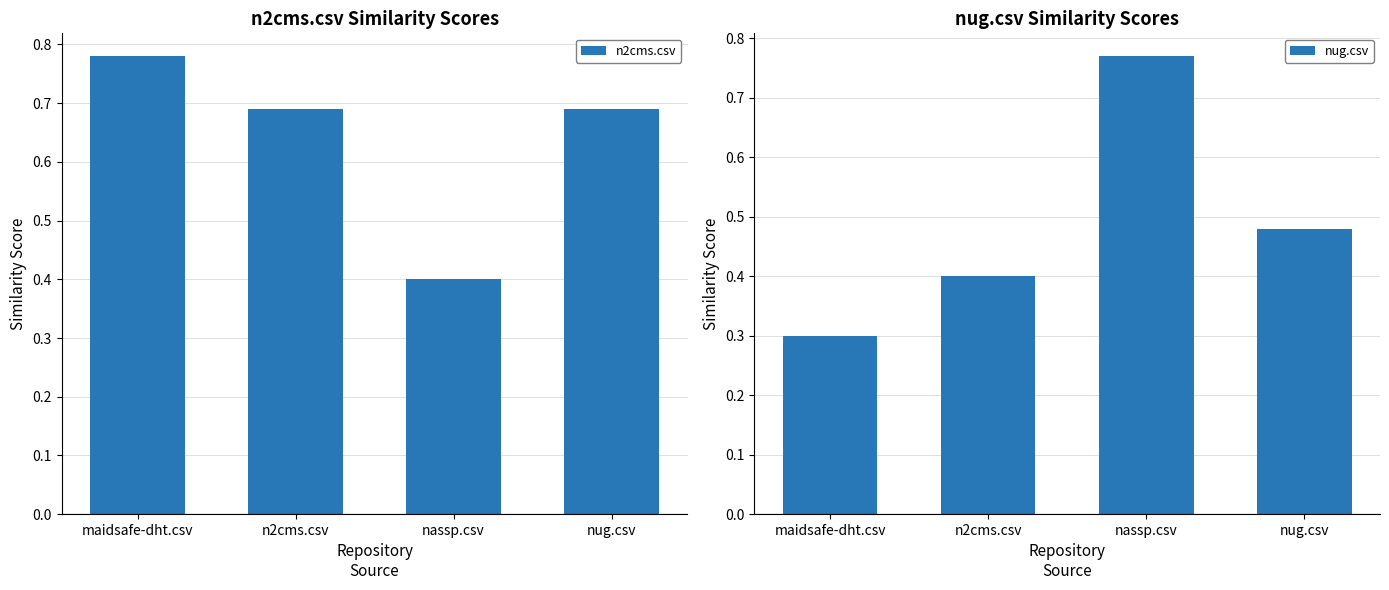

What is the value of the nug.csv bar at the 1st from the left?

0.3